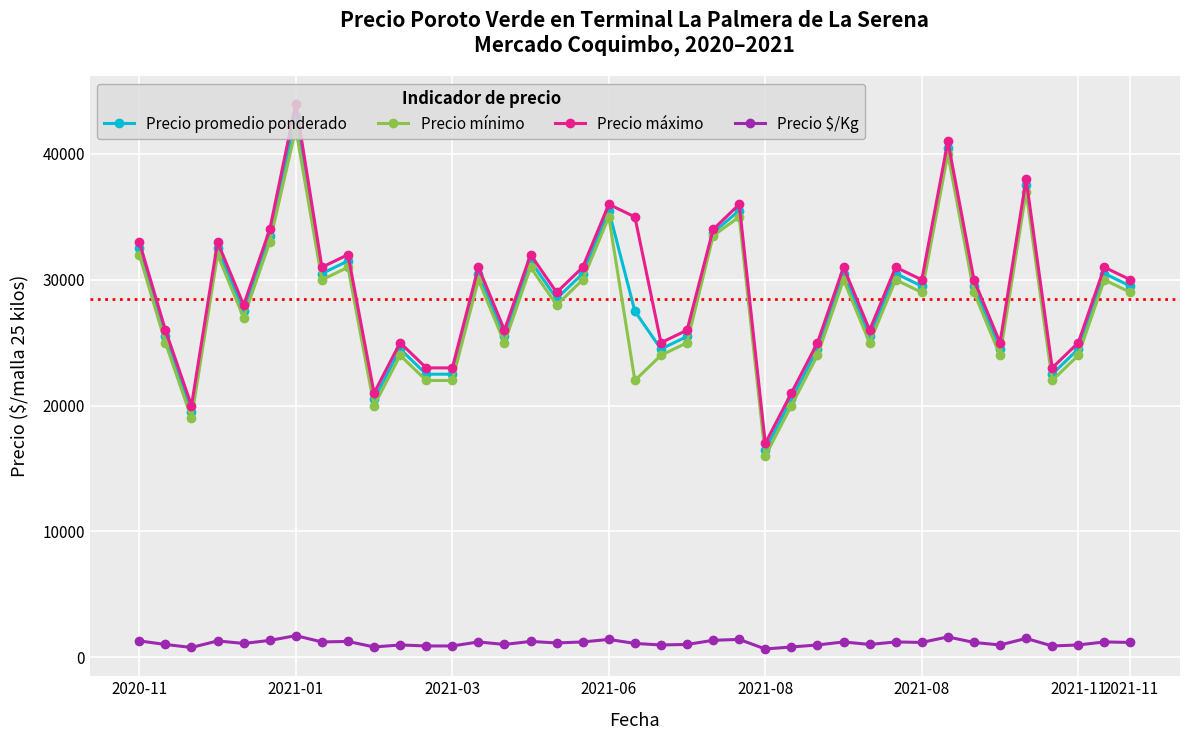

What is the value of the Precio $/Kg point at the 28th from the left?

1220